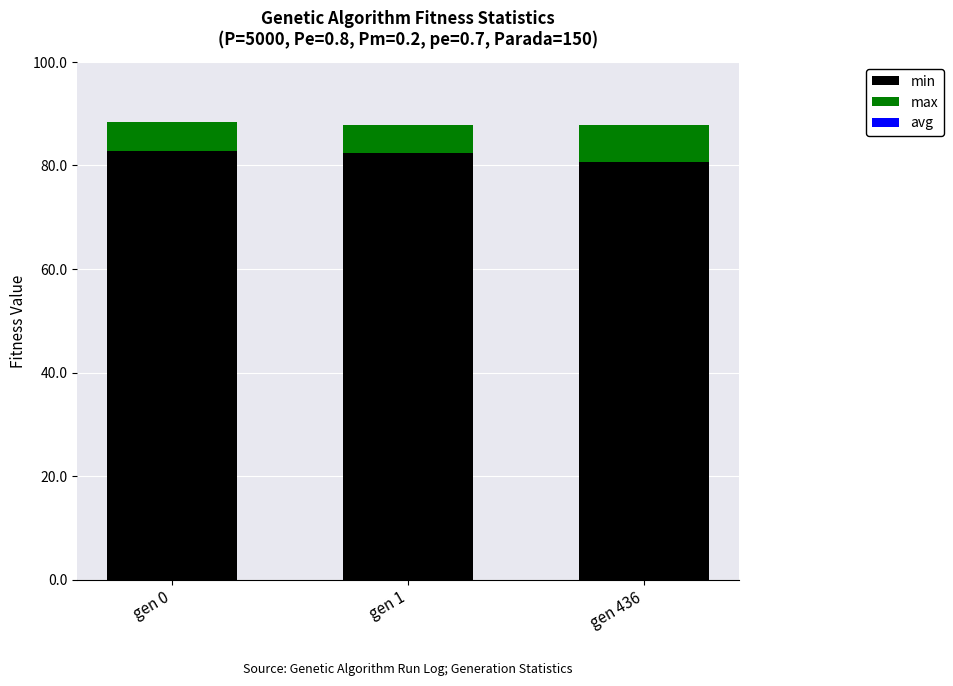

What is the sum of all min values?

245.9